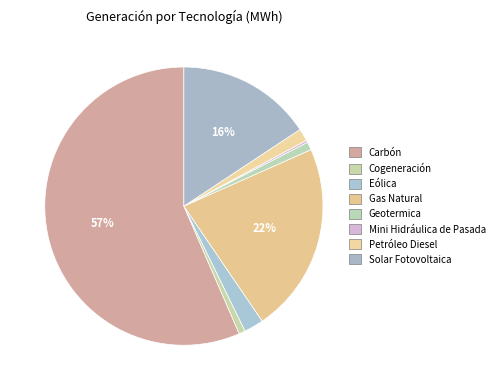

How many segments does this pie chart have?

8